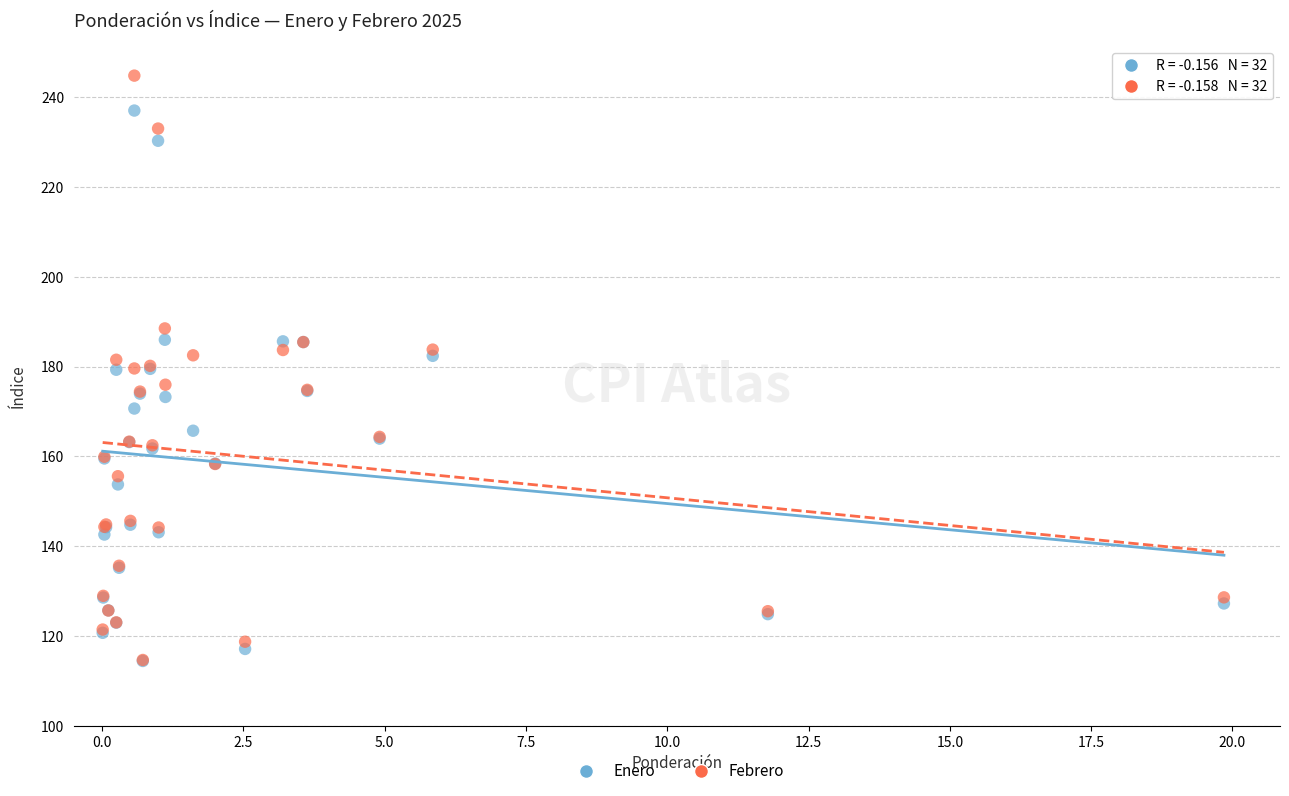

Which series has the widest spread of Y values?

Febrero